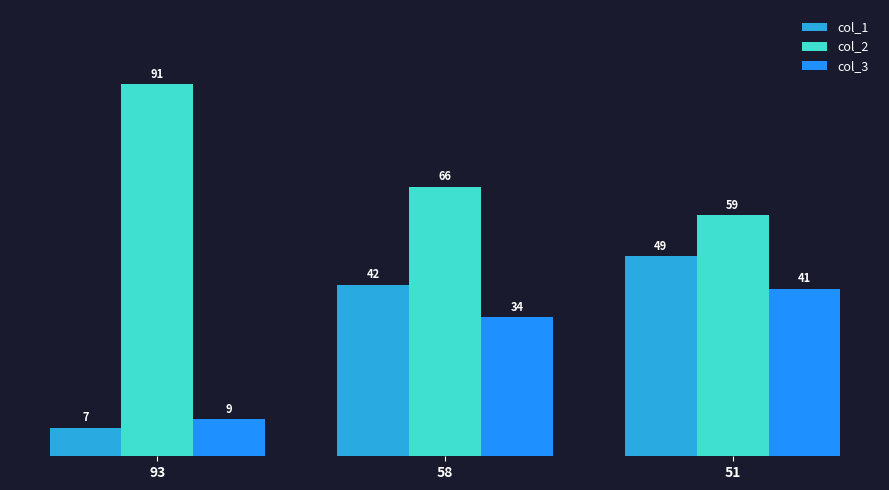

What is the value of the col_3 bar at the 1st from the left?

9